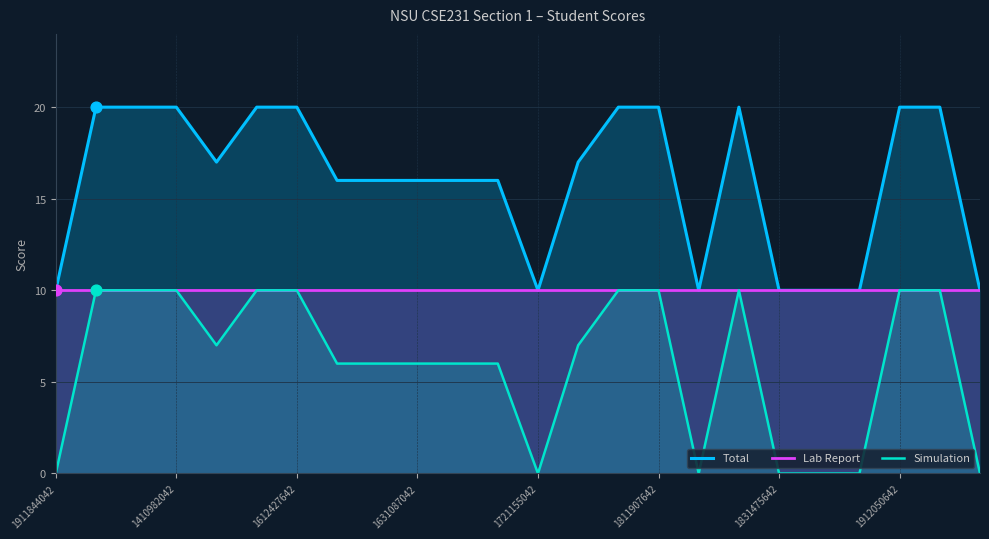

What are all the series names shown in the legend?

Total, Lab Report, Simulation